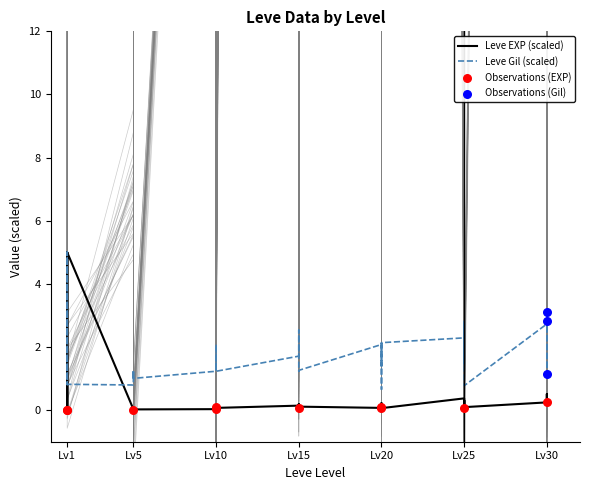

Is the value of Leve Gil at Lv1 greater than the value of Leve EXP at Lv5?

Yes